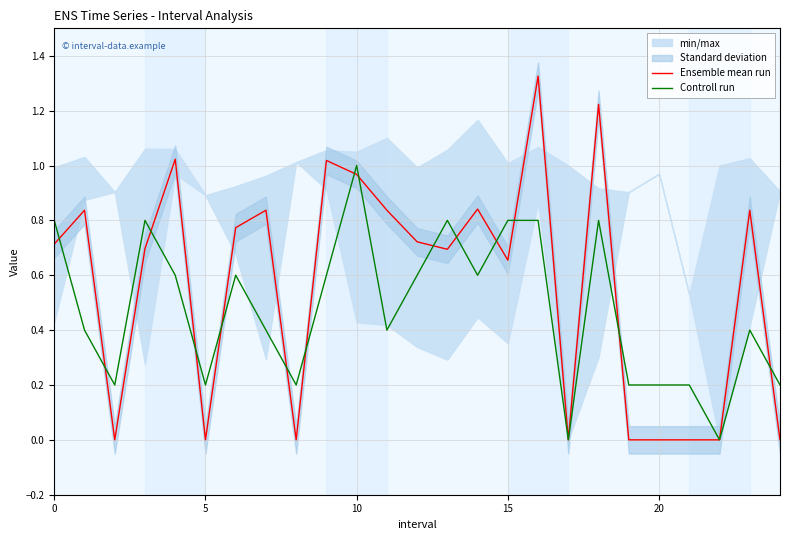

What is the value of the Ensemble mean run point at the 24th from the left?

0.8